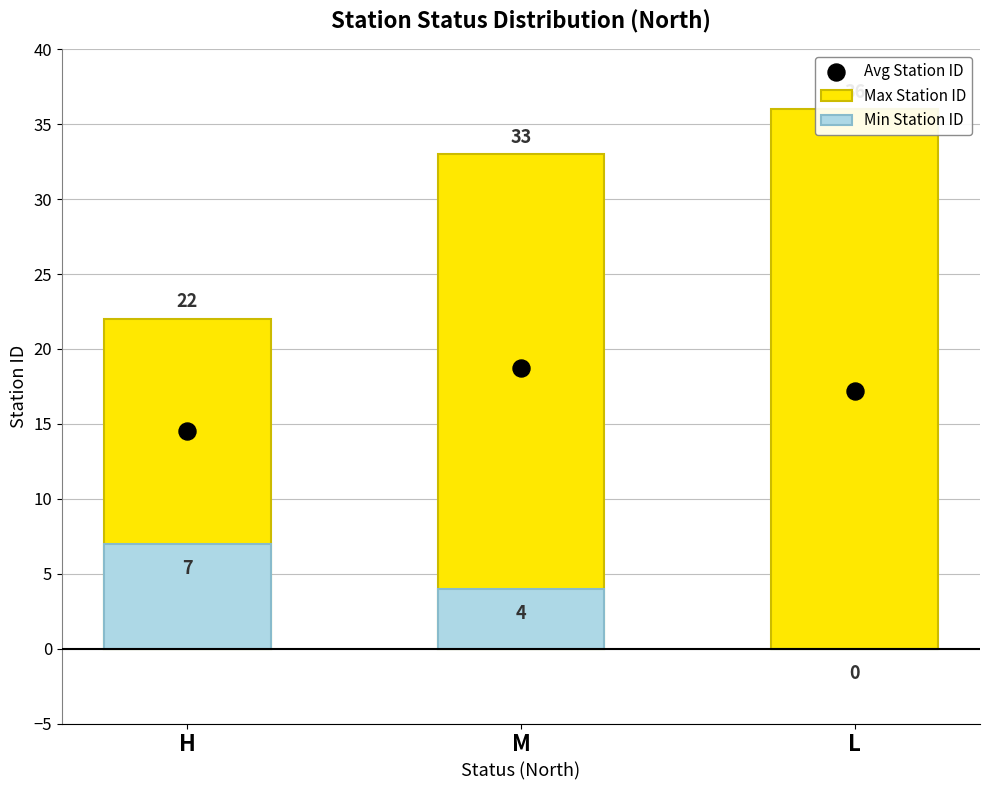

Which series has the widest spread of Y values?

Max Station ID